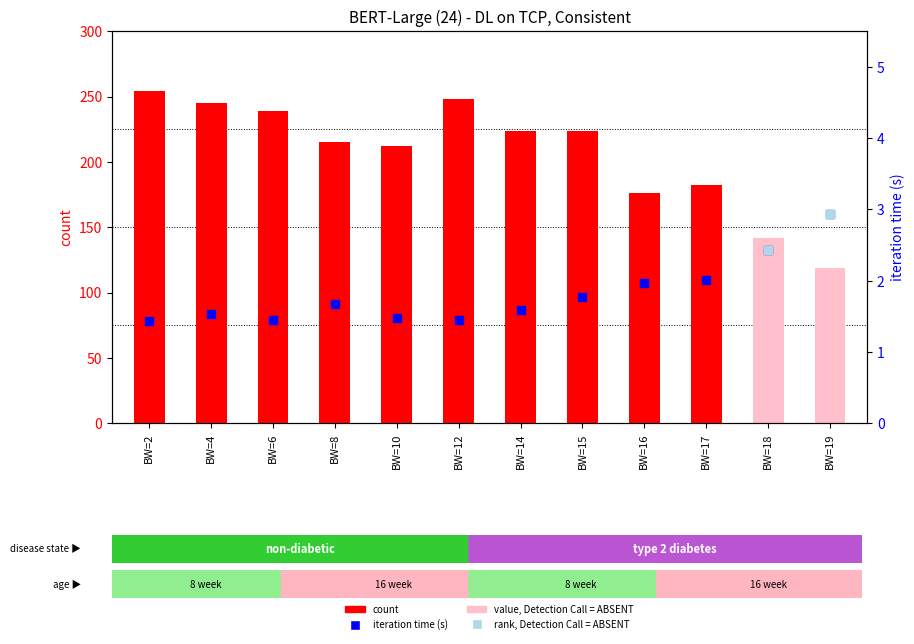

Which series has the largest Y range (max minus min)?

count